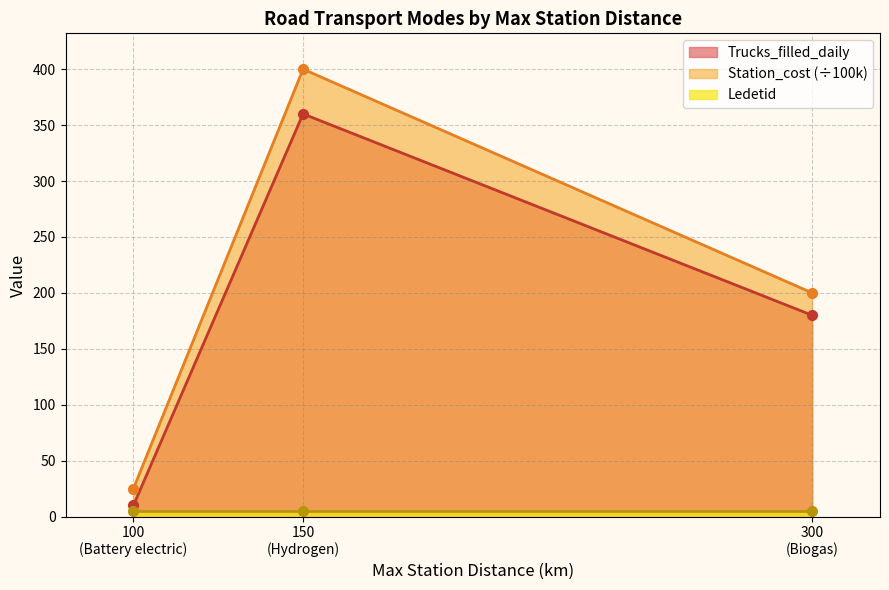

How many Trucks_filled_daily values are between 10 and 360?

3